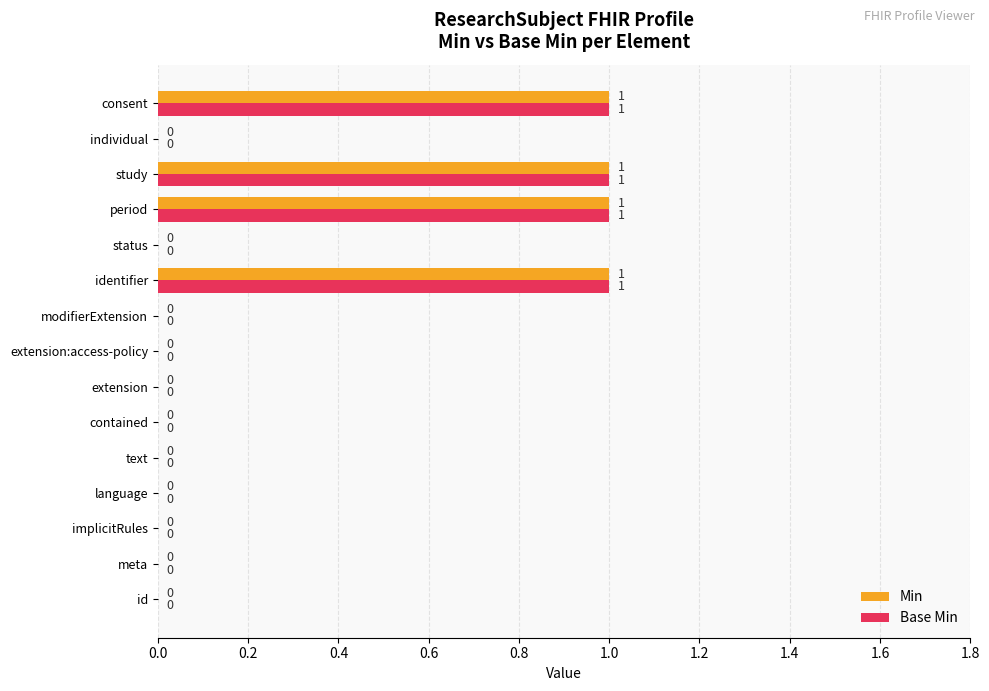

The value of Base Min at status is -1. True or false?

False